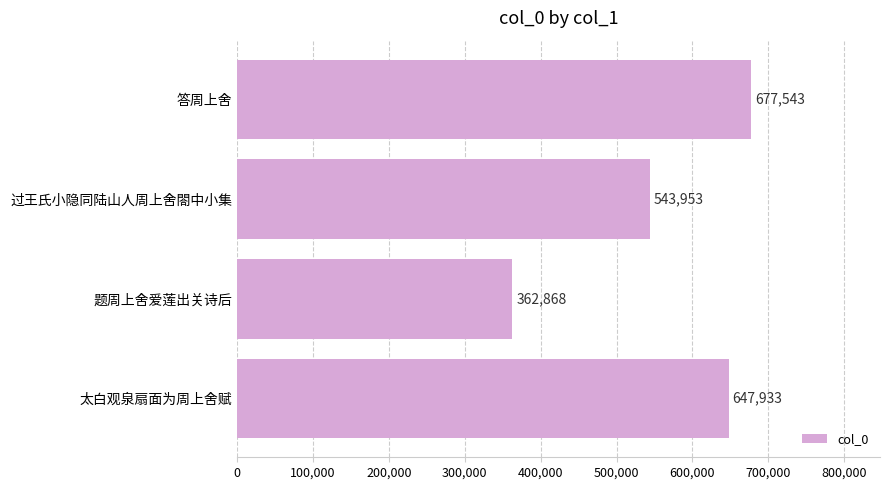

What value does the data have at 太白观泉扇面为周上舍赋, to the nearest 10?

647930